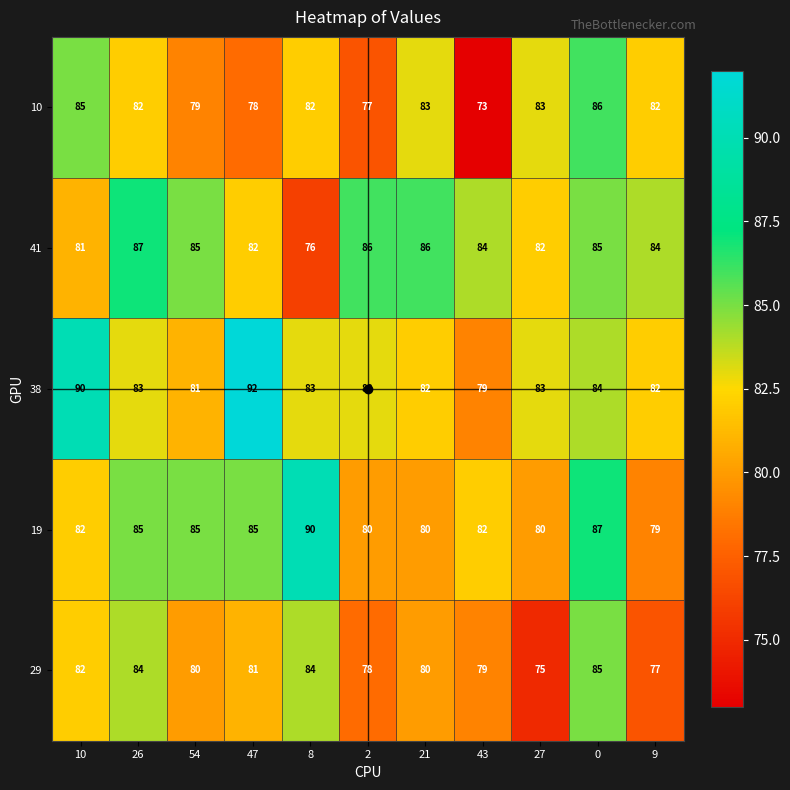

Which series has the largest total across all categories?

38